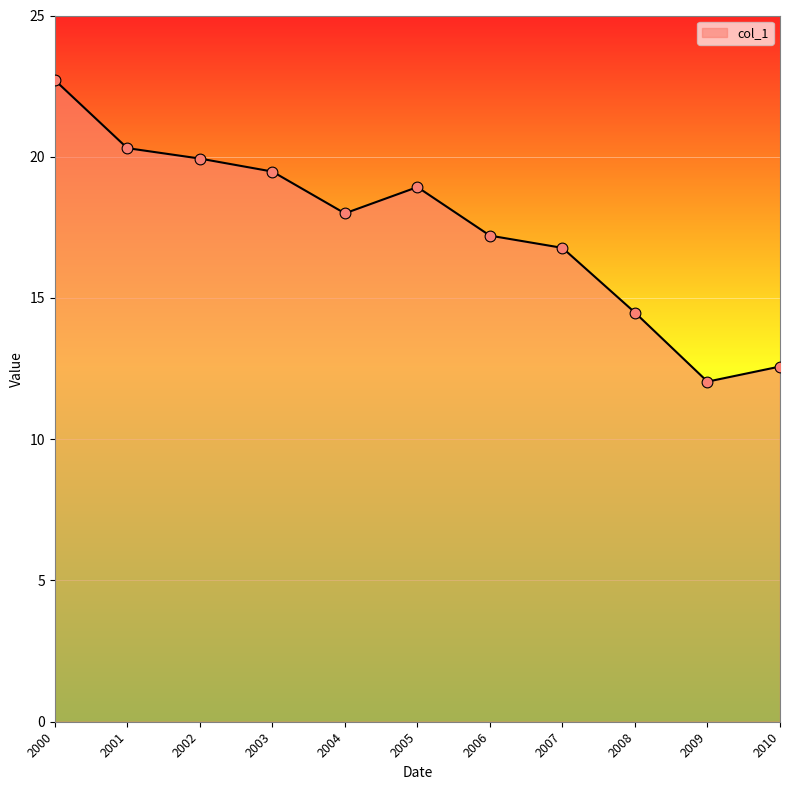

Between 2005 and 2002, which is larger?

2002